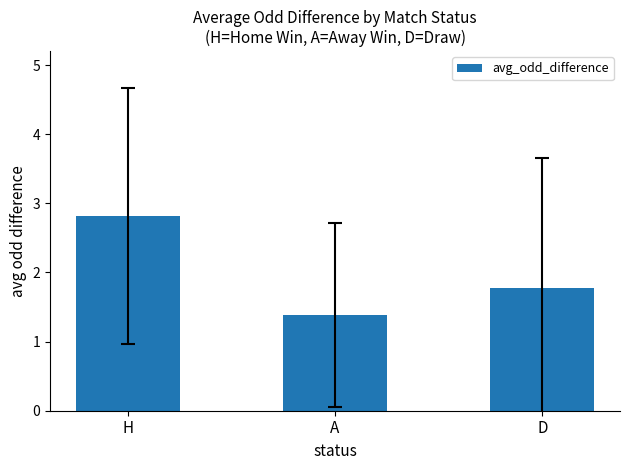

How many values are between 1 and 2?

2